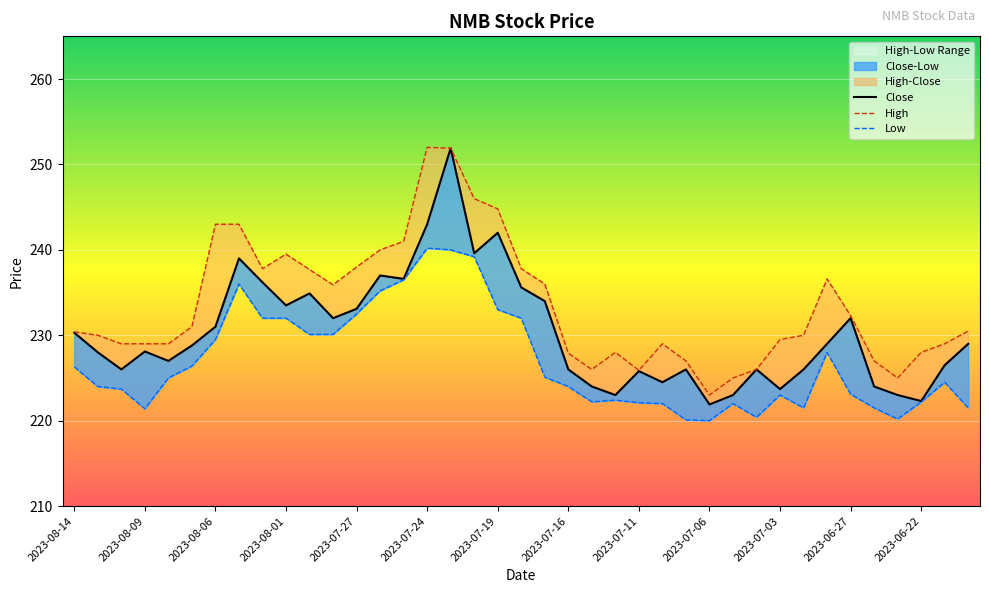

True or false: High and Low cross at least once.

False